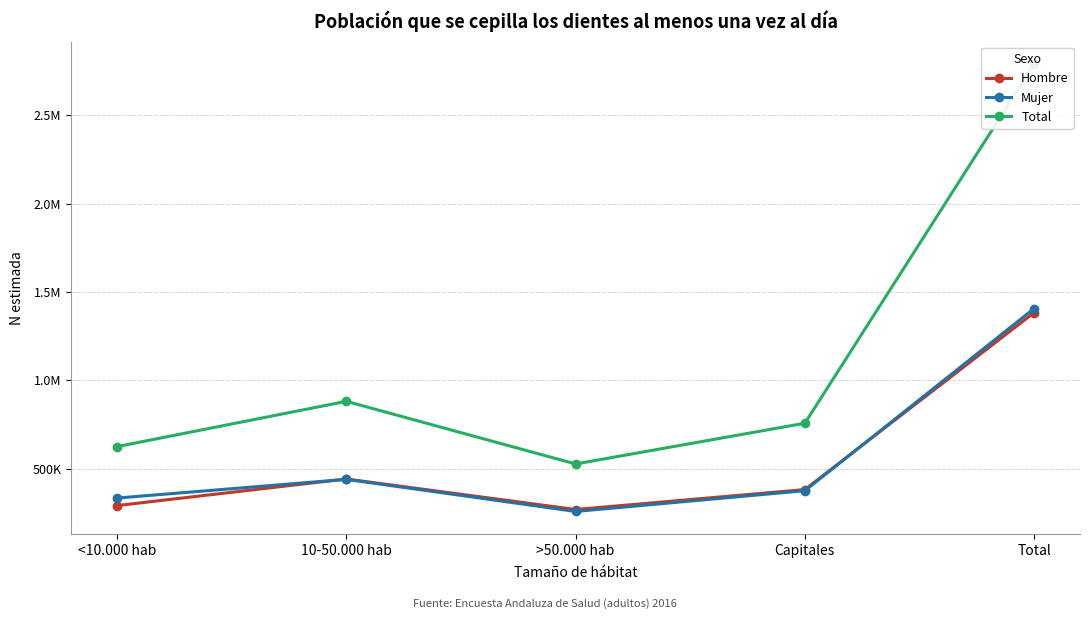

What is the difference between the maximum and minimum values in the Hombre series?

1113970